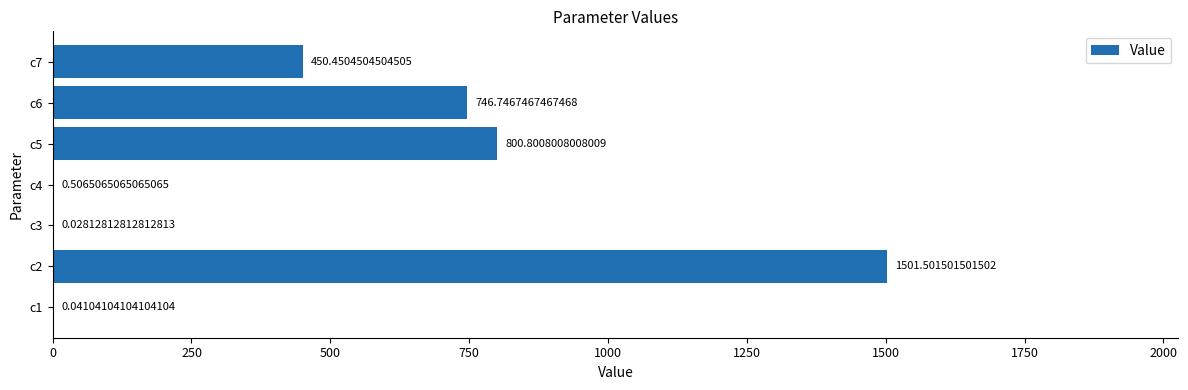

Between c1 and c3, which is larger?

c1